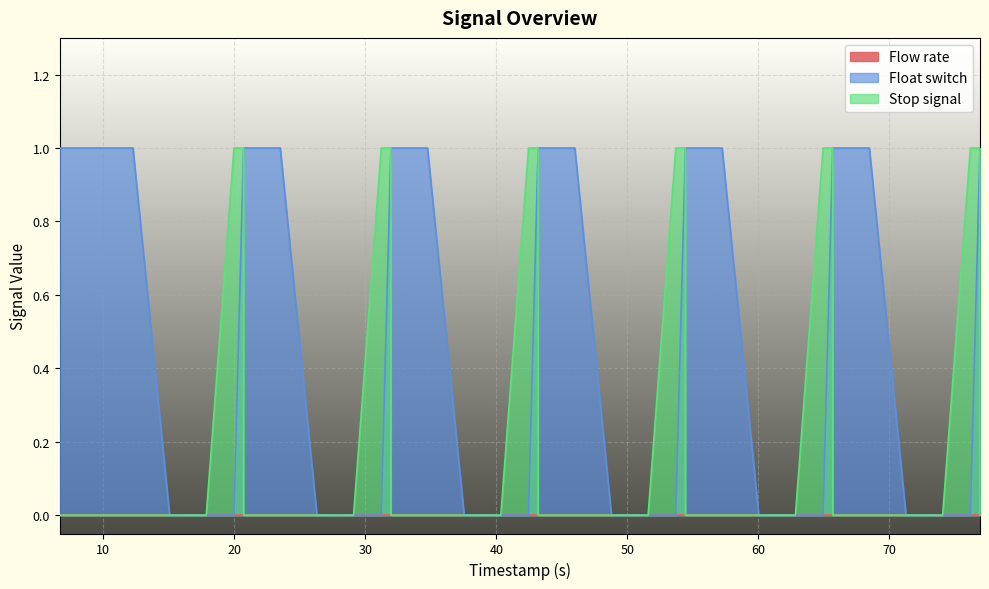

Which series has the largest total across all categories?

Float switch